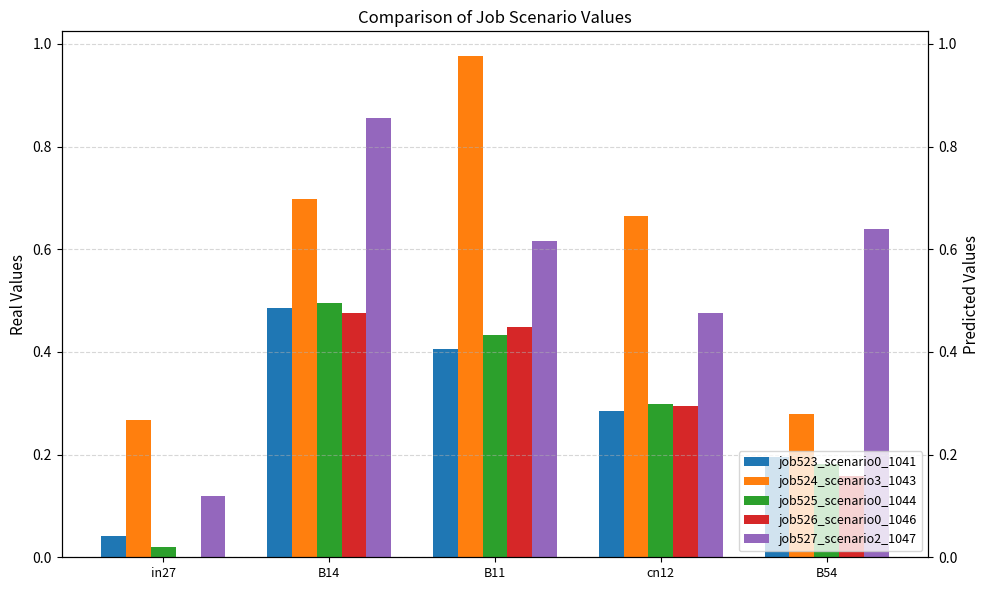

Does the chart contain any negative values?

No